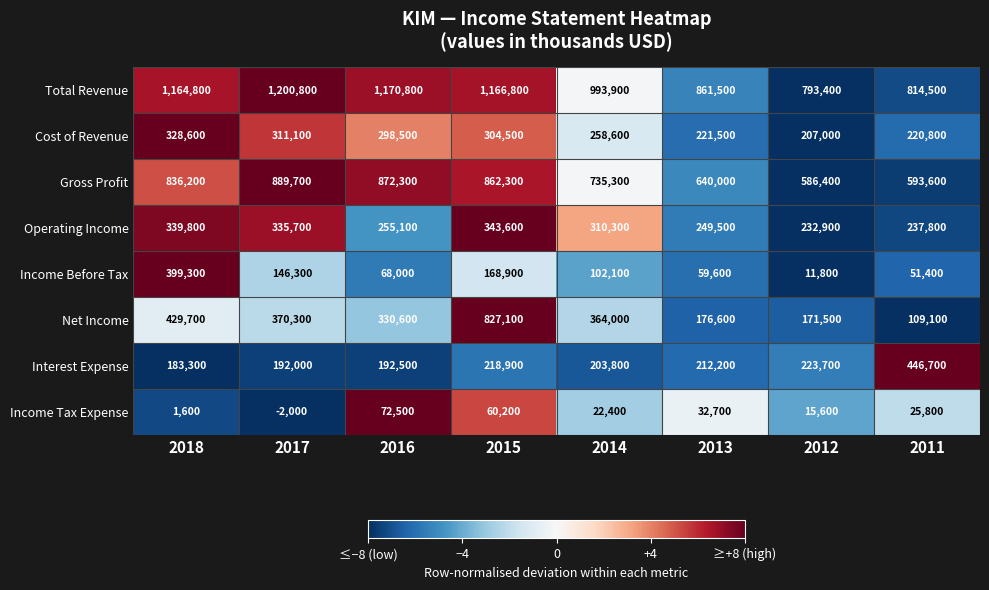

What is the minimum value for Net Income?

109100